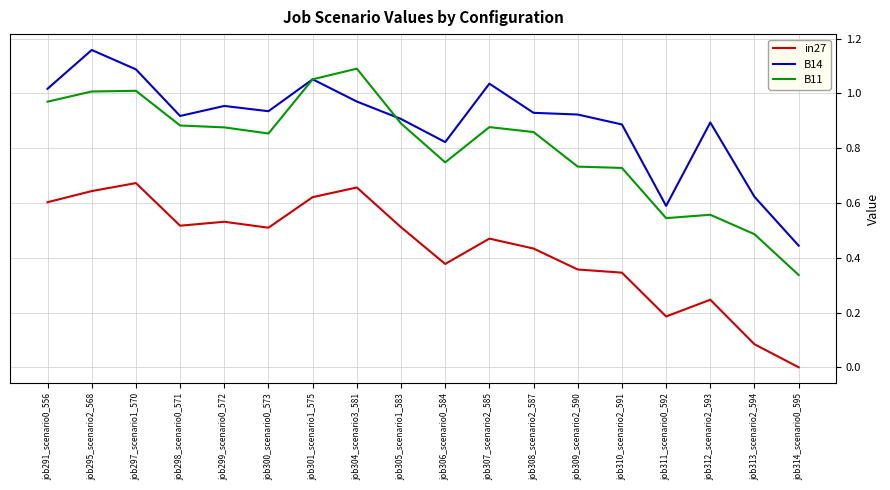

Where is the first local maximum for B14?

job295_scenario2_568